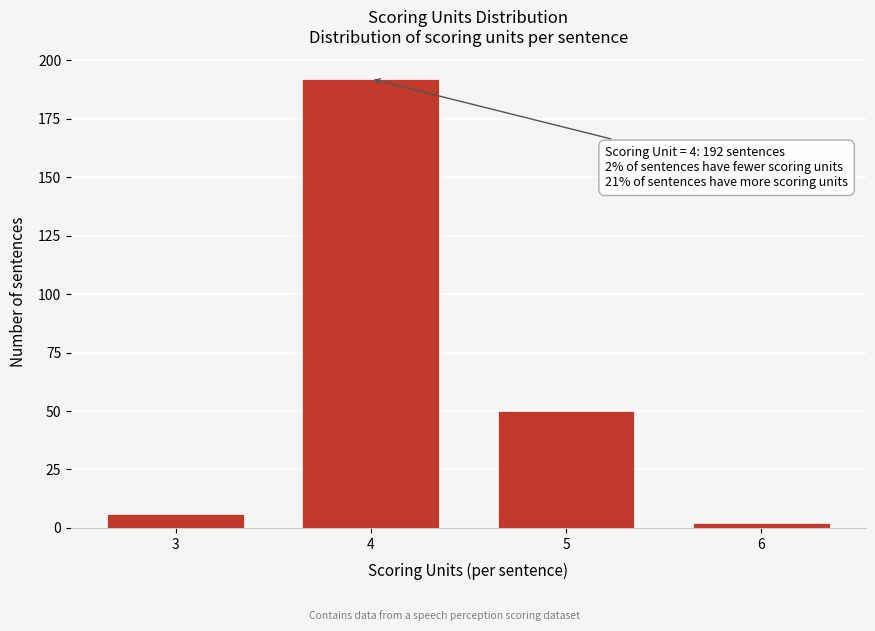

Reading left to right, what are all the values shown in this chart?

3=6	4=192	5=50	6=2